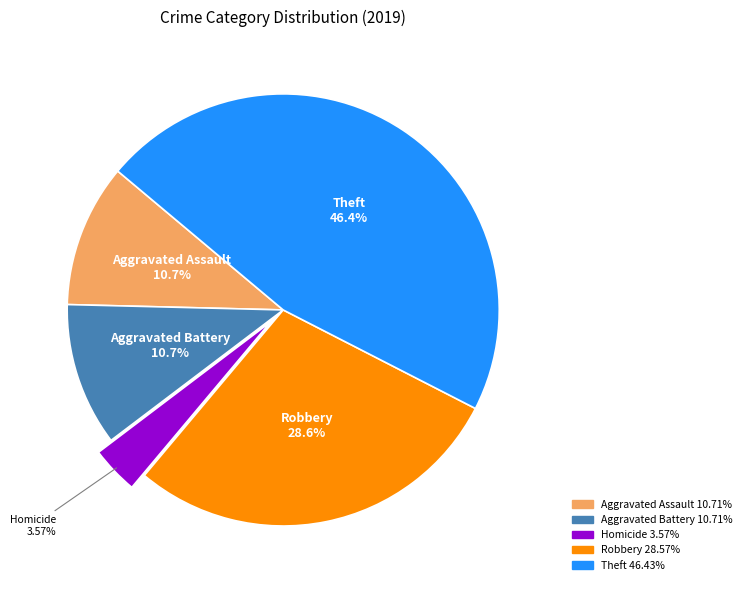

Count the number of slices in the pie.

5